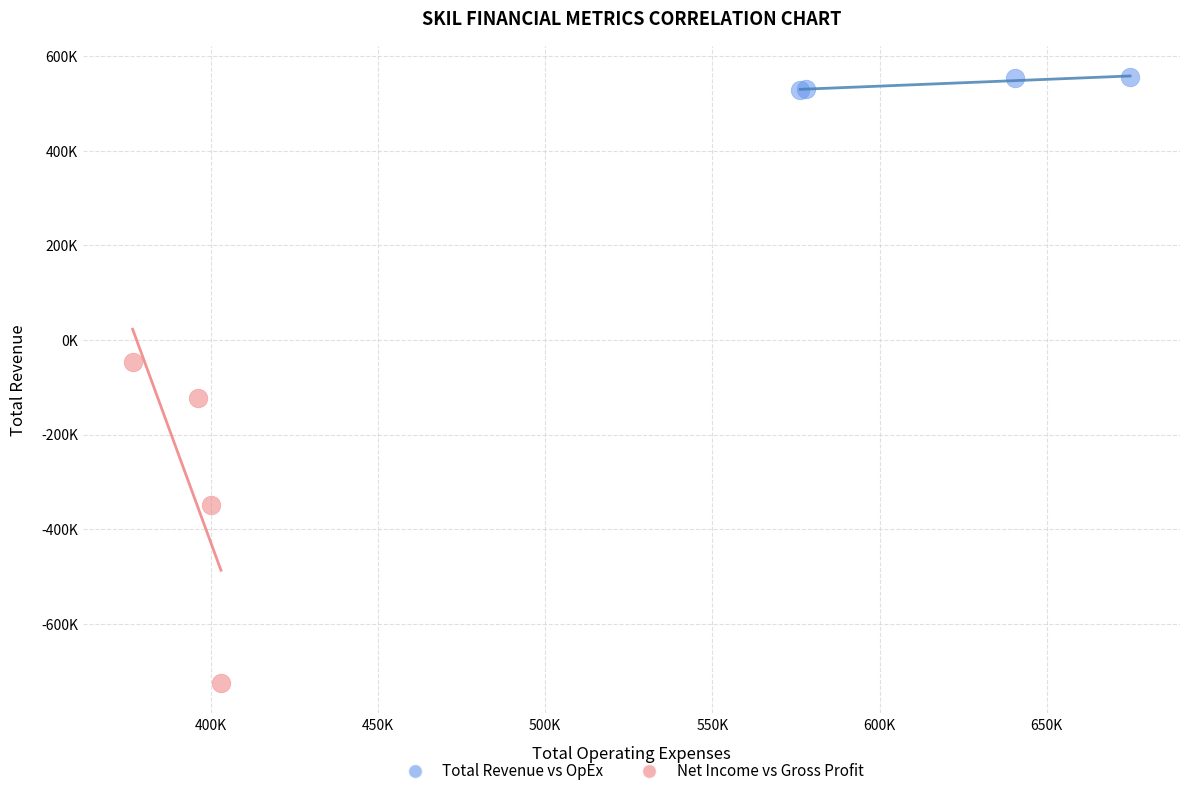

What are all the series names shown in the legend?

Total Revenue vs OpEx, Net Income vs Gross Profit